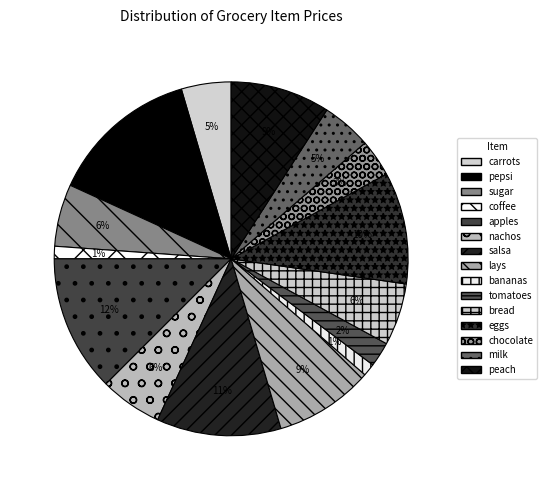

Which category has the biggest portion of the pie?

pepsi